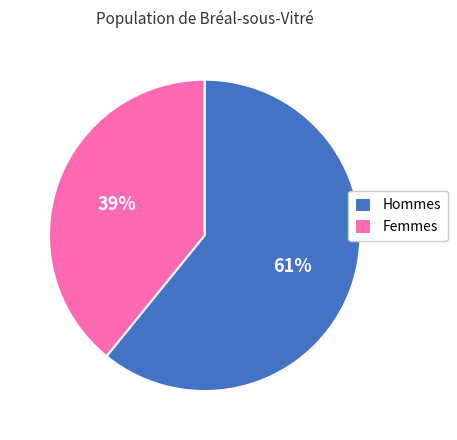

Which slice is the largest?

Hommes